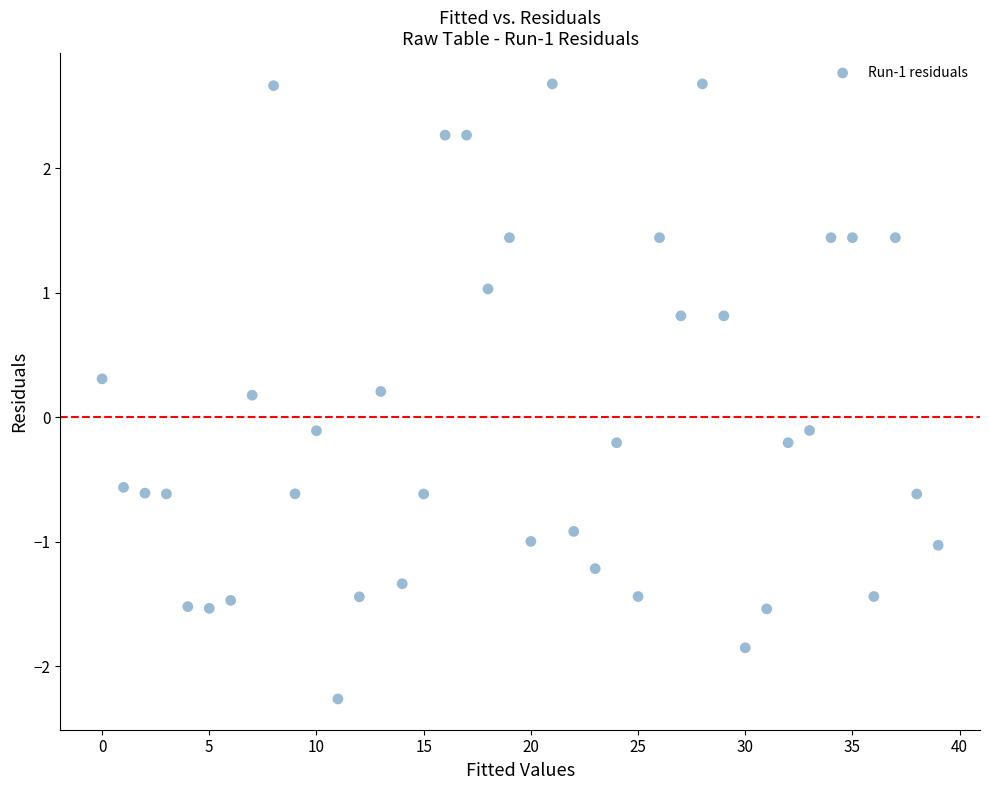

What is the range of Y values (max minus min)?

4.9